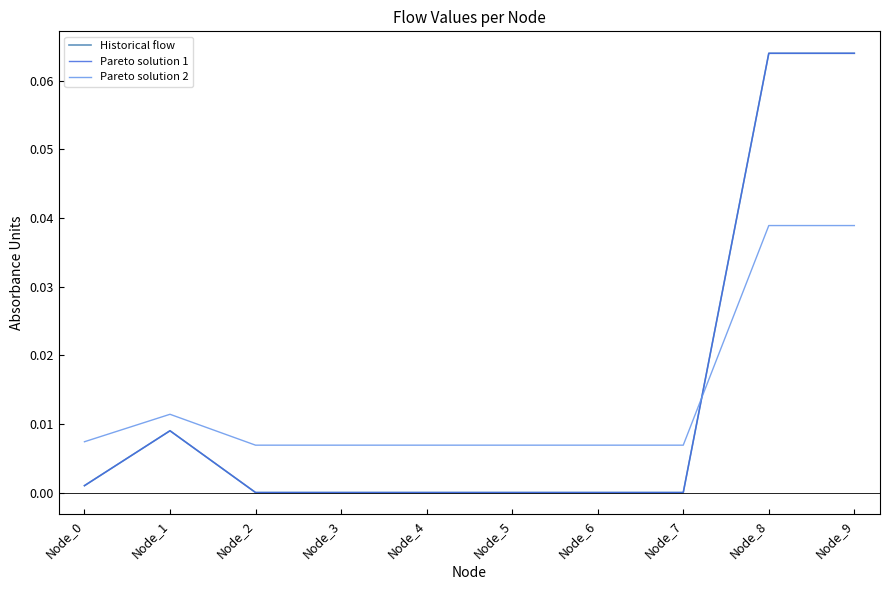

Is the value of Pareto solution 1 at Node_9 greater than the value of Pareto solution 2 at Node_0?

Yes